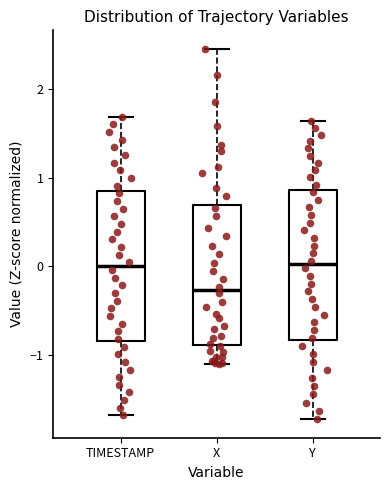

Which box's median line is the lowest?

X